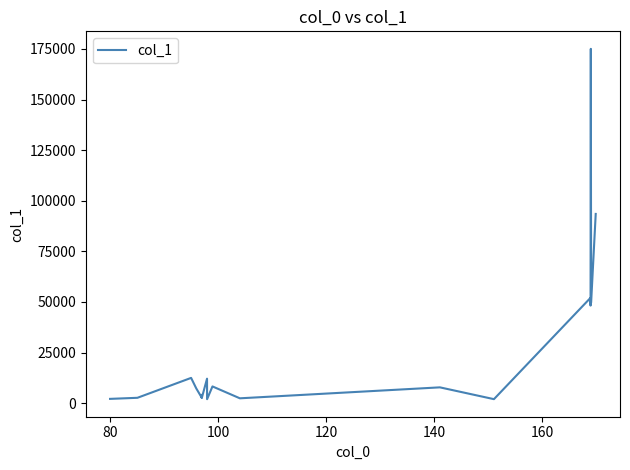

What is the difference between the second highest and second lowest values?

91523.3